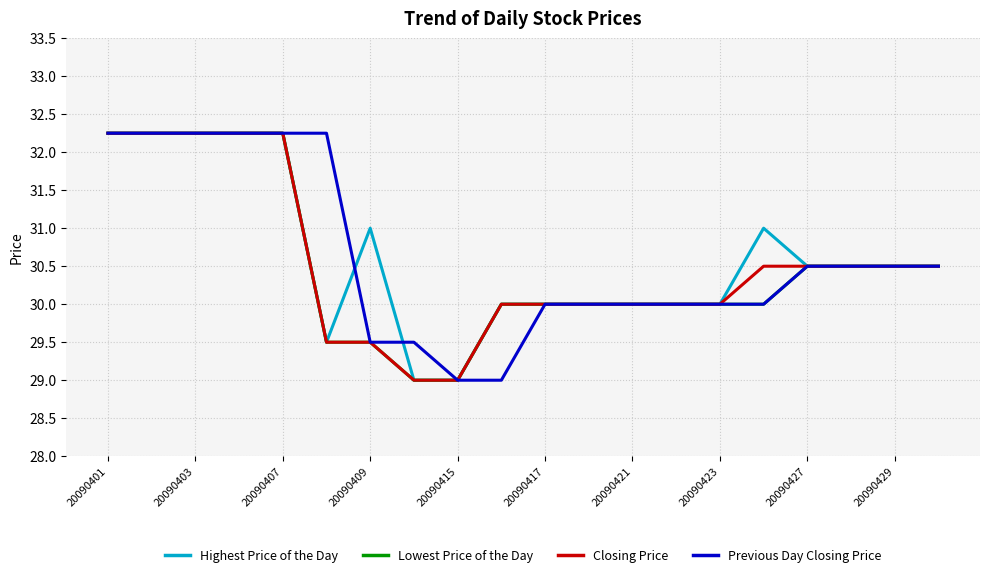

True or false: Highest Price of the Day and Previous Day Closing Price intersect in this chart.

True